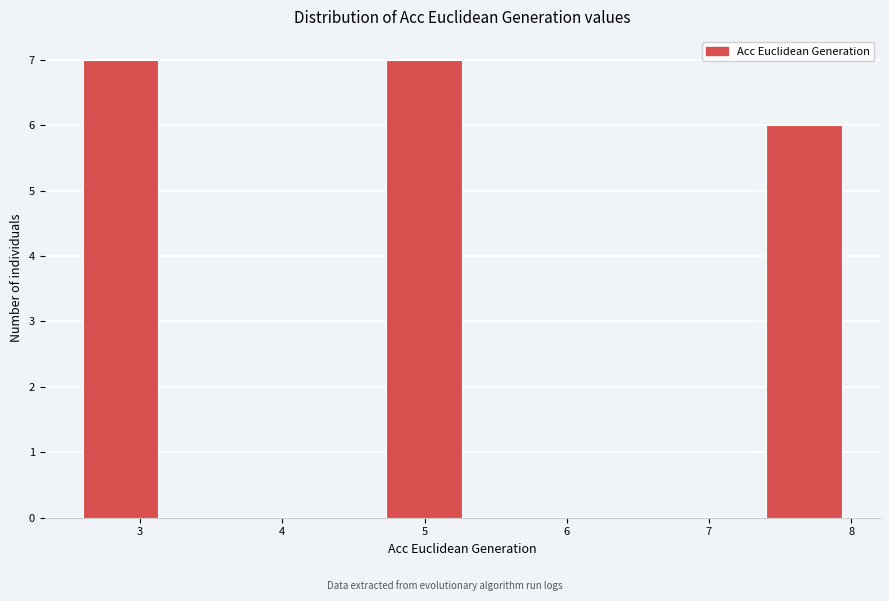

Reading left to right, list every bar in this chart as the range it spans on the x-axis followed by its height. Neither the bar edges nor the heights are printed on the chart, so give them approximately, as read against the axes.

2.6 to 3.1: 7
3.1 to 3.7: 0
3.7 to 4.2: 0
4.2 to 4.7: 0
4.7 to 5.3: 7
5.3 to 5.8: 0
5.8 to 6.3: 0
6.3 to 6.9: 0
6.9 to 7.4: 0
7.4 to 7.9: 6